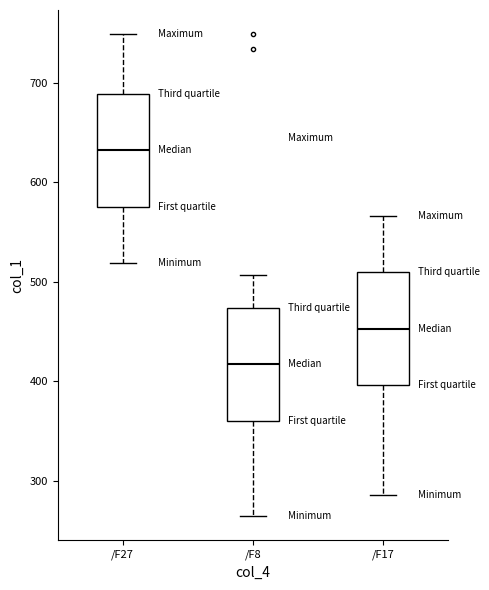

Which box has the highest median line?

/F27